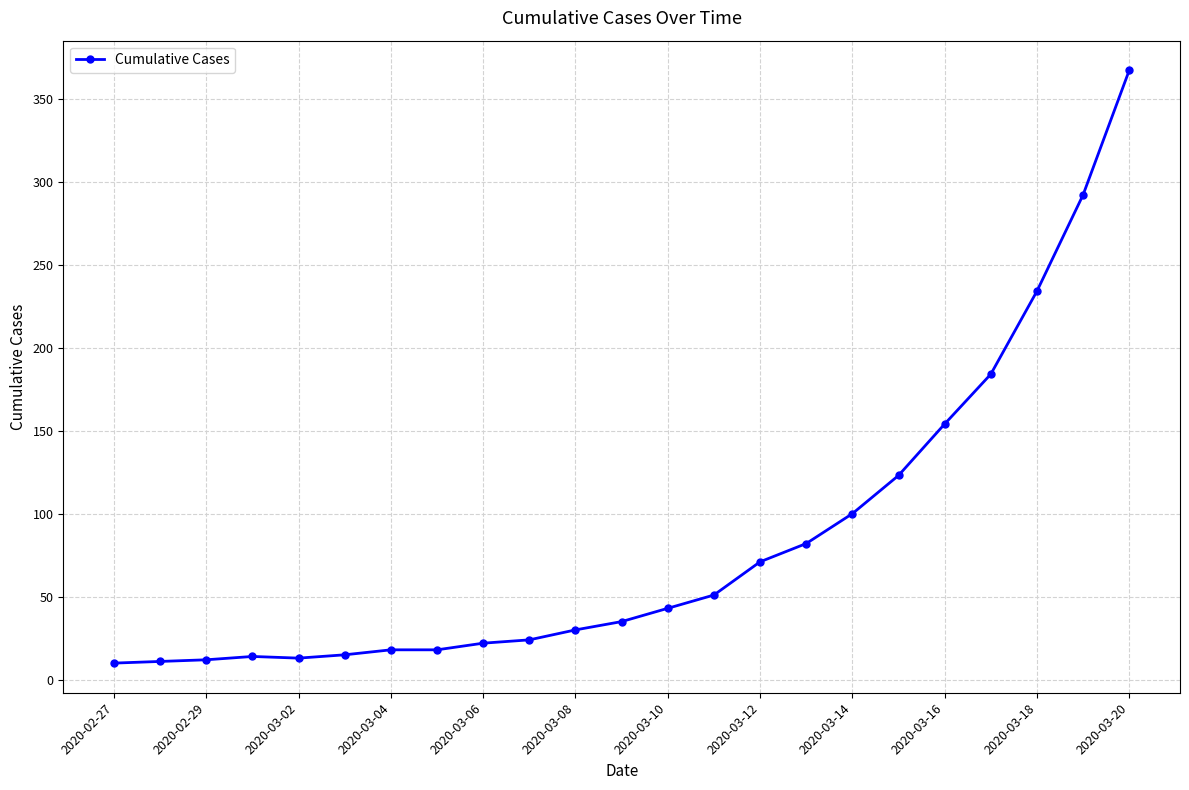

What is the sum of all values?

1923